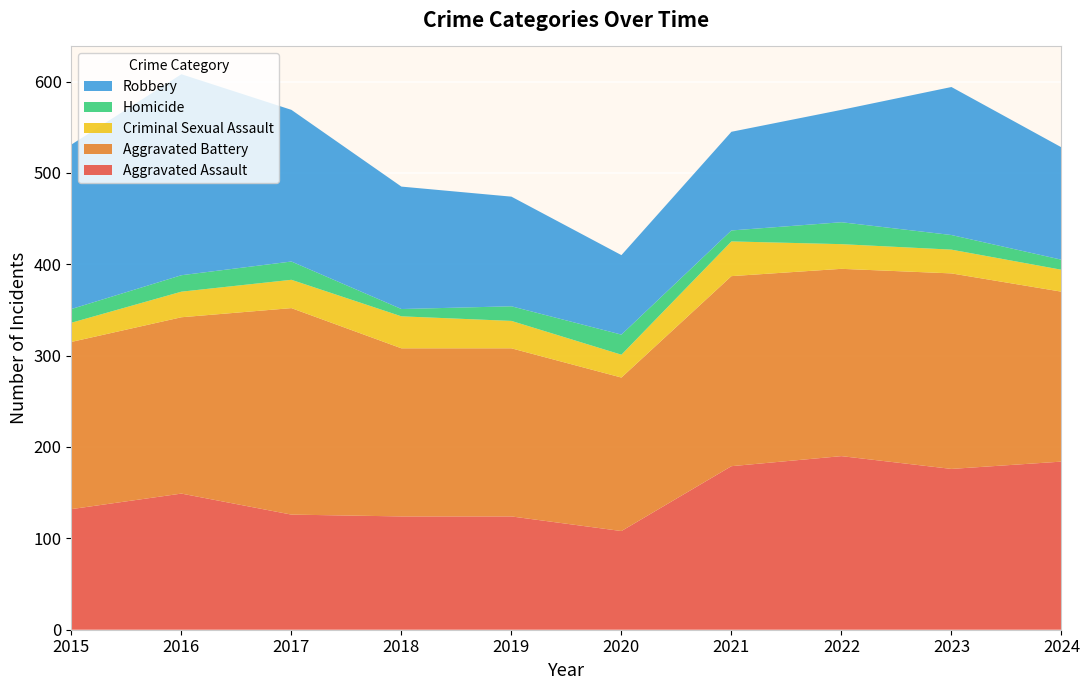

Reading right to left, extract all data points from this chart.

Aggravated Assault: 2024=184	2023=176	2022=190	2021=179	2020=108	2019=124	2018=124	2017=126	2016=149	2015=132
Aggravated Battery: 2024=186	2023=214	2022=205	2021=208	2020=168	2019=184	2018=184	2017=226	2016=193	2015=183
Criminal Sexual Assault: 2024=24	2023=26	2022=27	2021=38	2020=25	2019=30	2018=35	2017=31	2016=28	2015=21
Homicide: 2024=11	2023=16	2022=24	2021=12	2020=22	2019=16	2018=8	2017=20	2016=18	2015=15
Robbery: 2024=123	2023=162	2022=123	2021=108	2020=87	2019=120	2018=134	2017=166	2016=220	2015=180